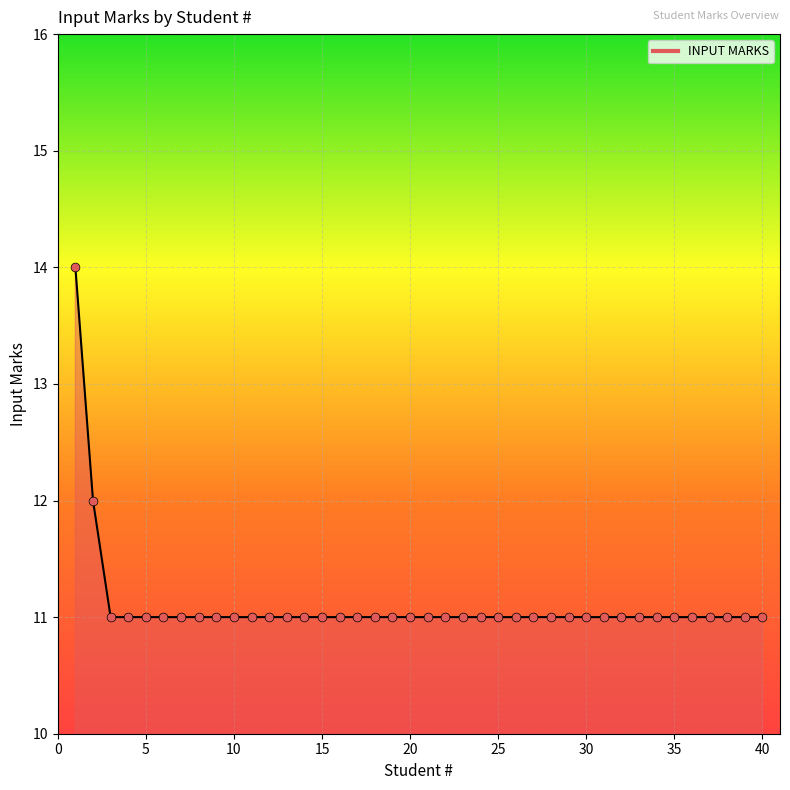

What is the difference between the maximum and minimum values?

3